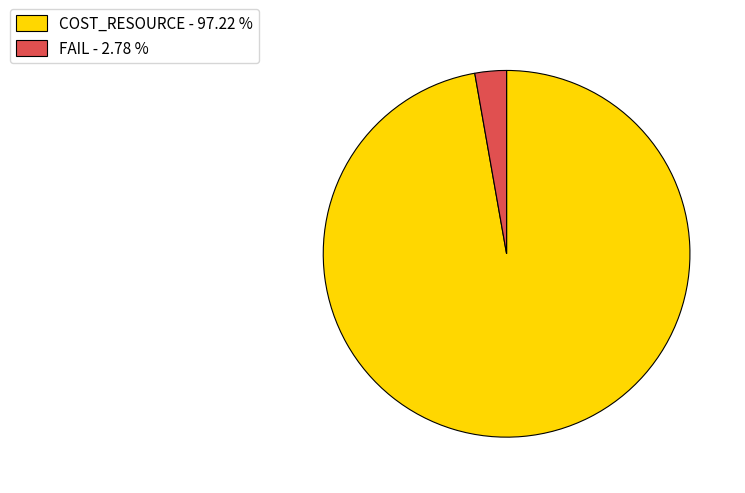

Which category has the smallest portion of the pie?

FAIL